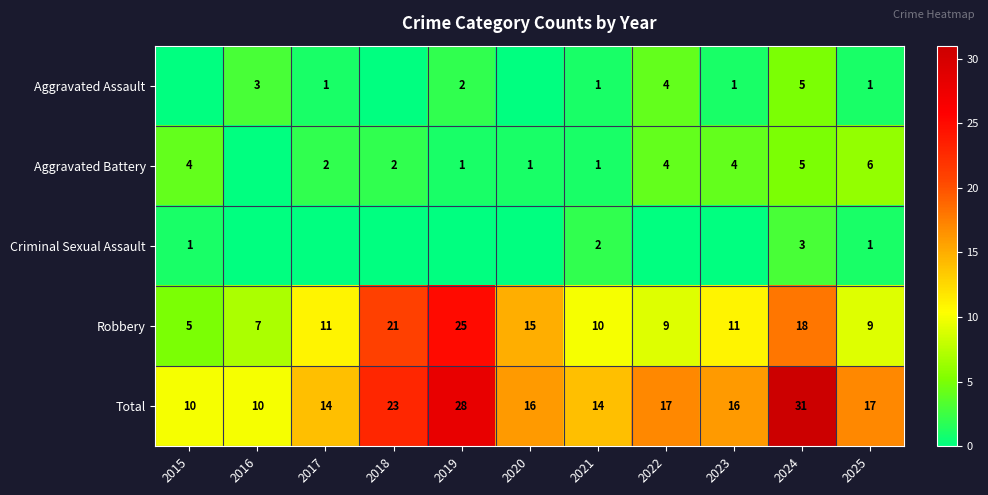

What is the difference between the maximum and minimum values in the Total series?

21